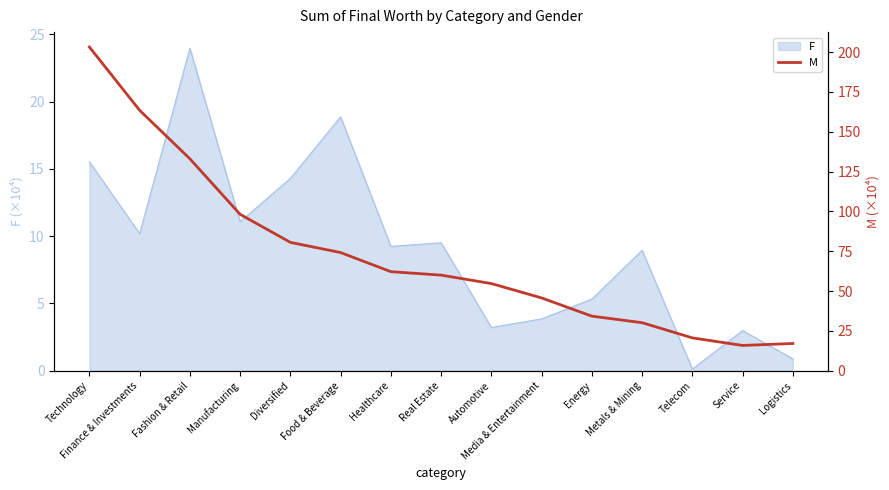

The chart shows a value of 34.2 at Energy. True or false?

True